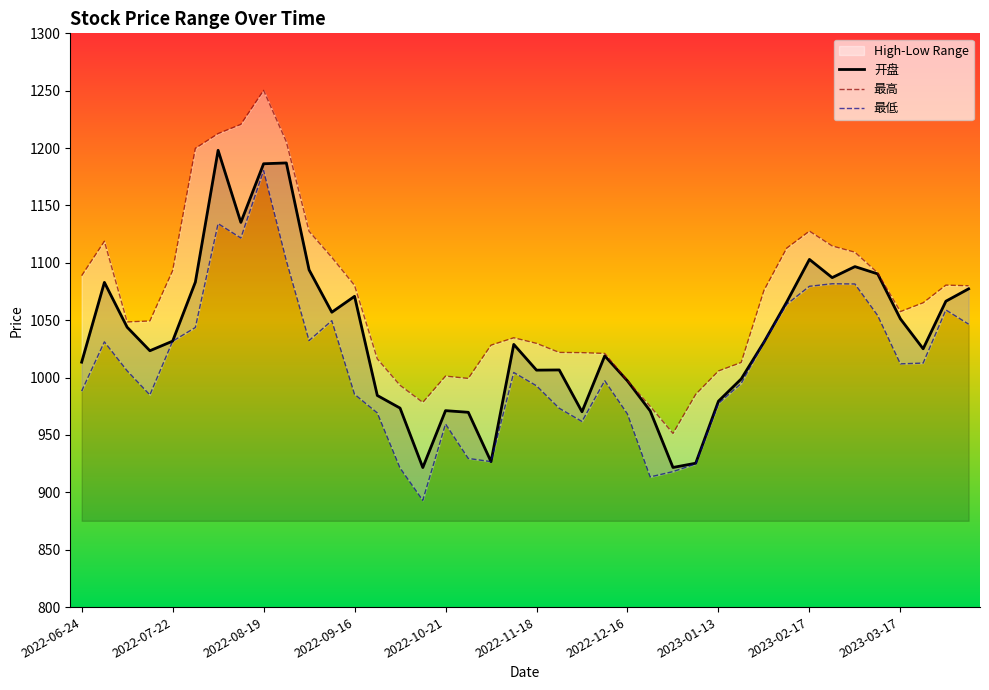

Where is 最高 nearest to the value 1100?

11